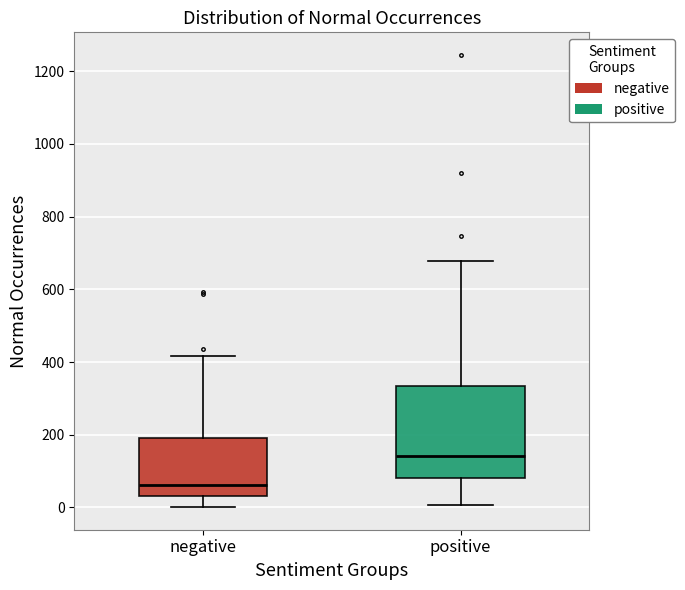

Reading left to right, read every box against the y-axis: the position of its median line, the range the box covers, and the ends of its whiskers. The values are not printed on the chart, so give them approximately, as read against the axis.

negative: median 60, box 40 to 200, whiskers 0 to 420
positive: median 140, box 80 to 340, whiskers 0 to 680